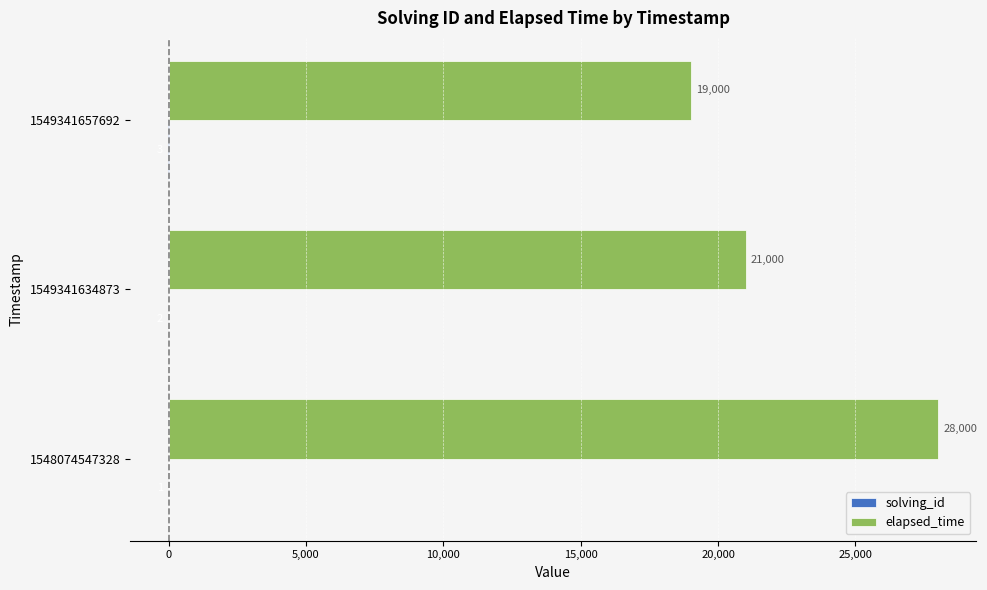

What is the greatest value displayed?

28000